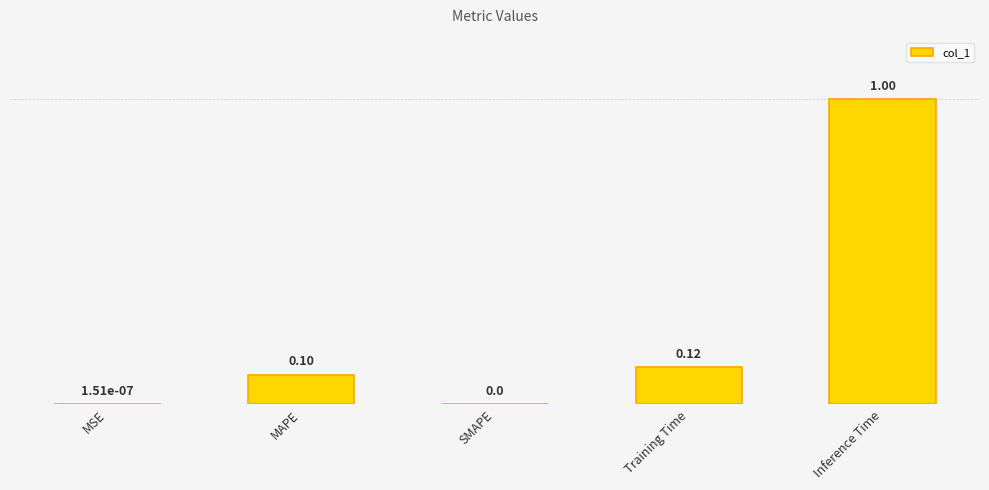

Which label corresponds to the largest value in the chart?

Inference Time